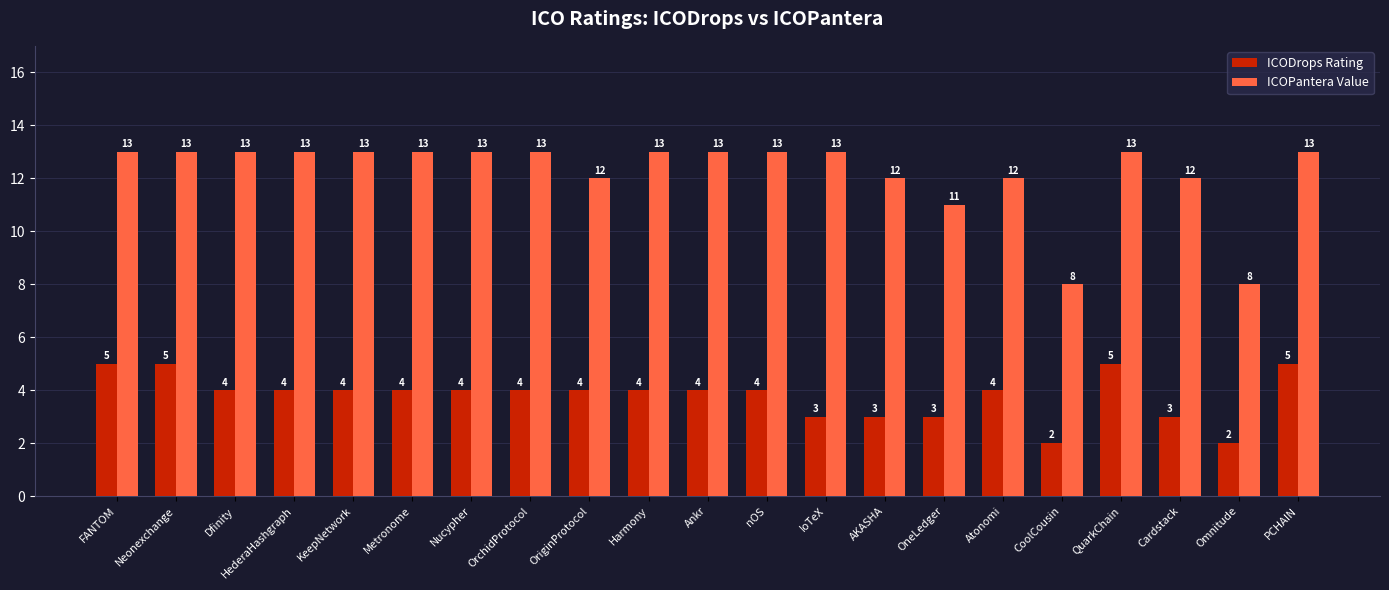

True or false: ICODrops Rating has a value of 3 at KeepNetwork.

False